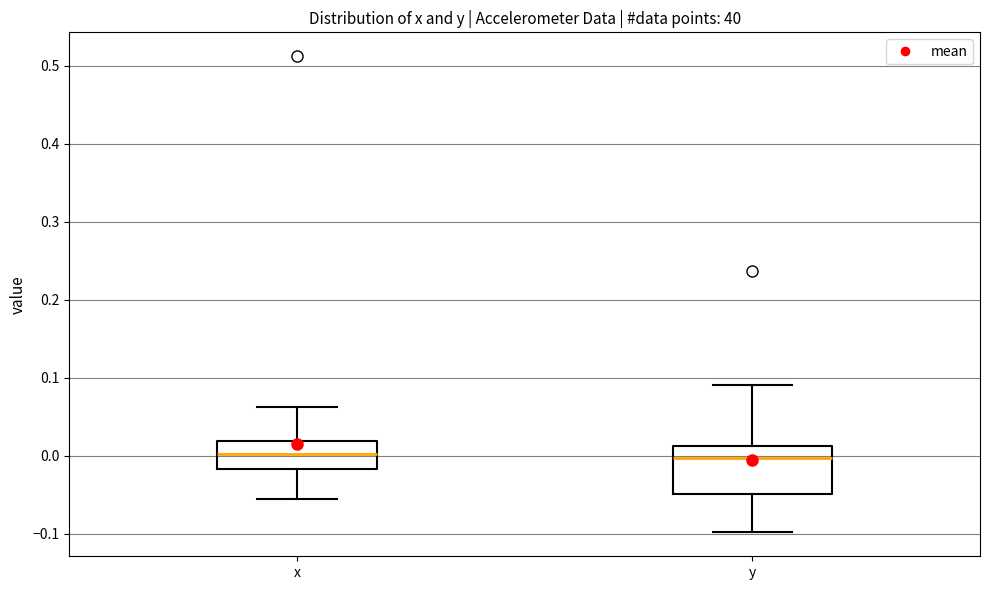

Where is the lower edge of the box for x on the y-axis? The values are not printed on the chart, so give them approximately, as read against the axis.

-0.02